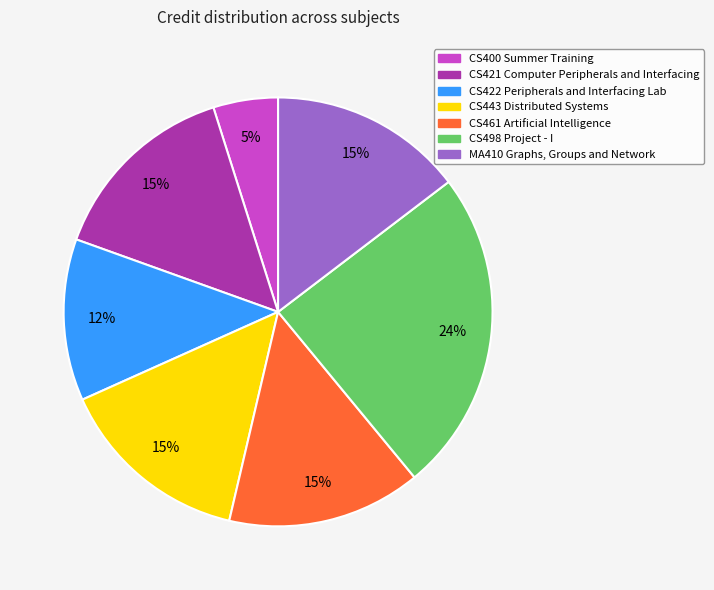

How many segments does this pie chart have?

7